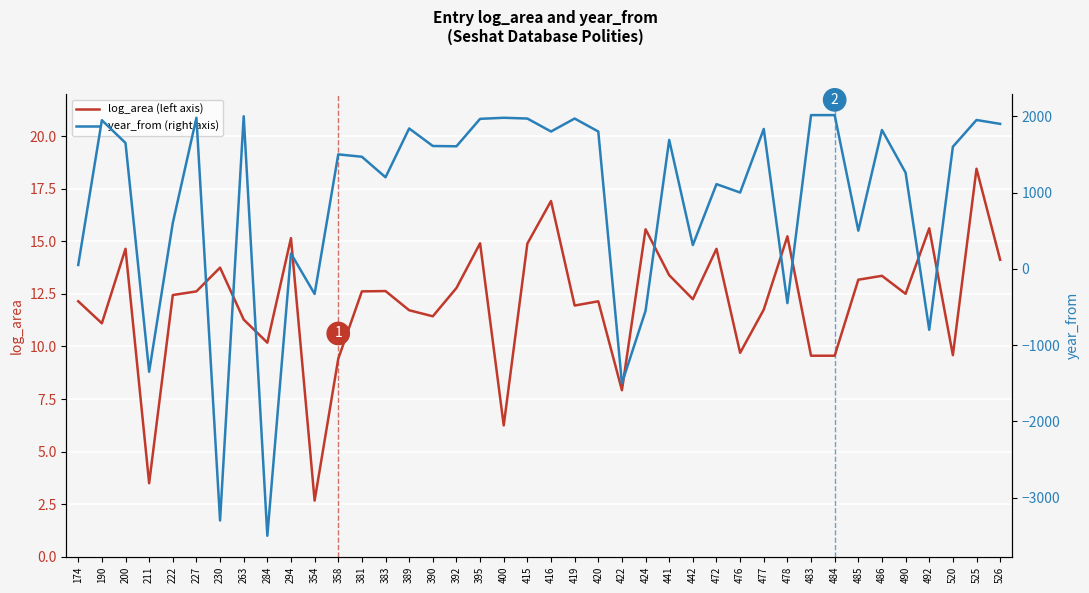

Is it true that log_area (left axis) equals 11.7 at 389?

True